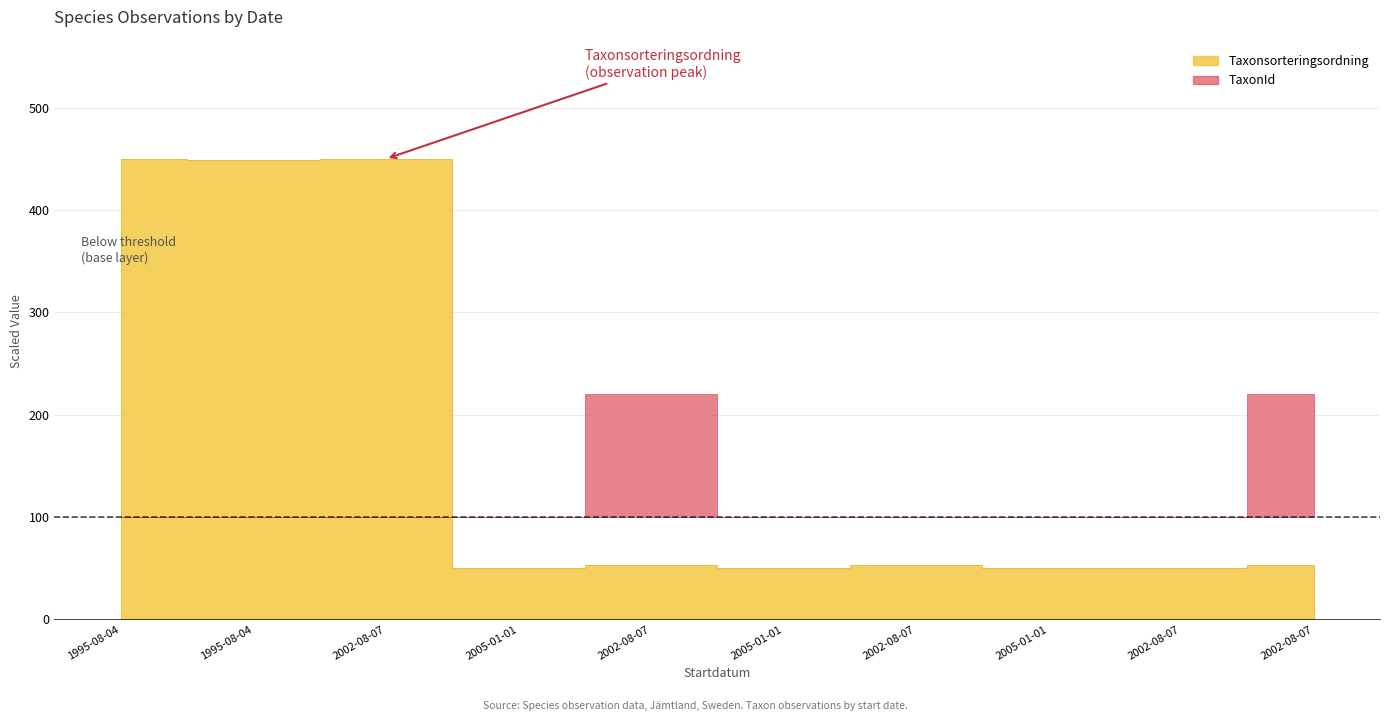

How many lines are shown in the chart?

3